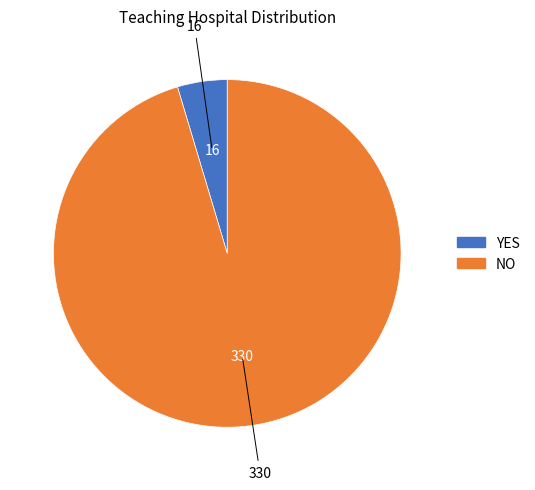

Which category has the biggest portion of the pie?

NO